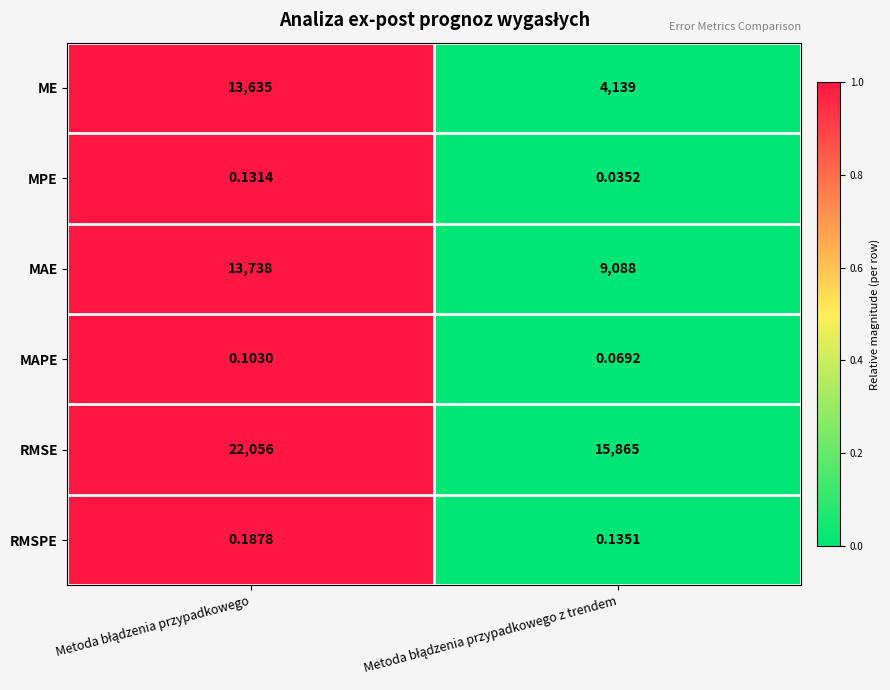

Which series has the largest range (max minus min)?

ME